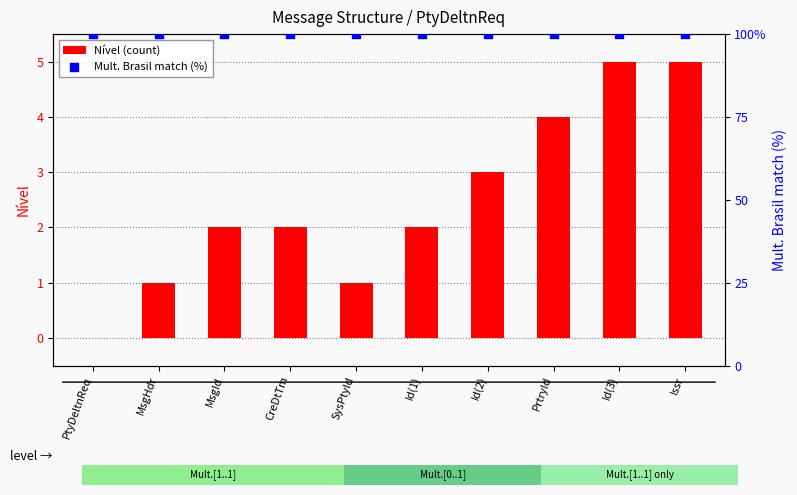

At how many categories does at least one series exceed 94?

10